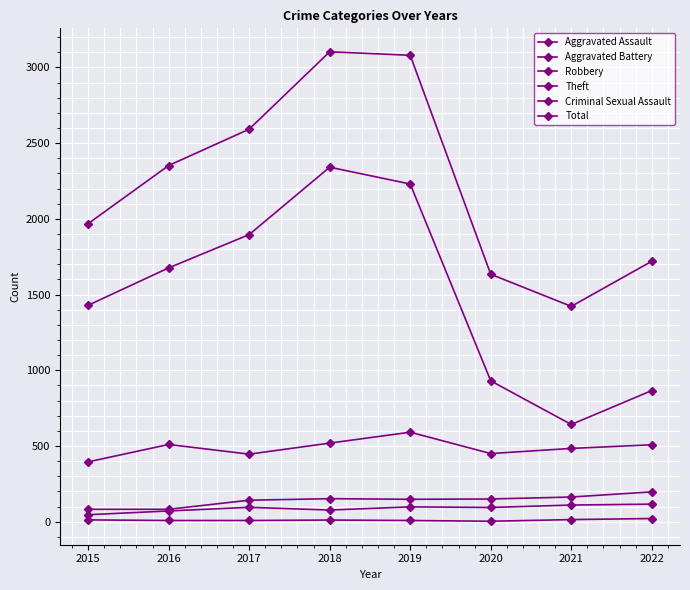

At which label does Total reach its peak?

2018